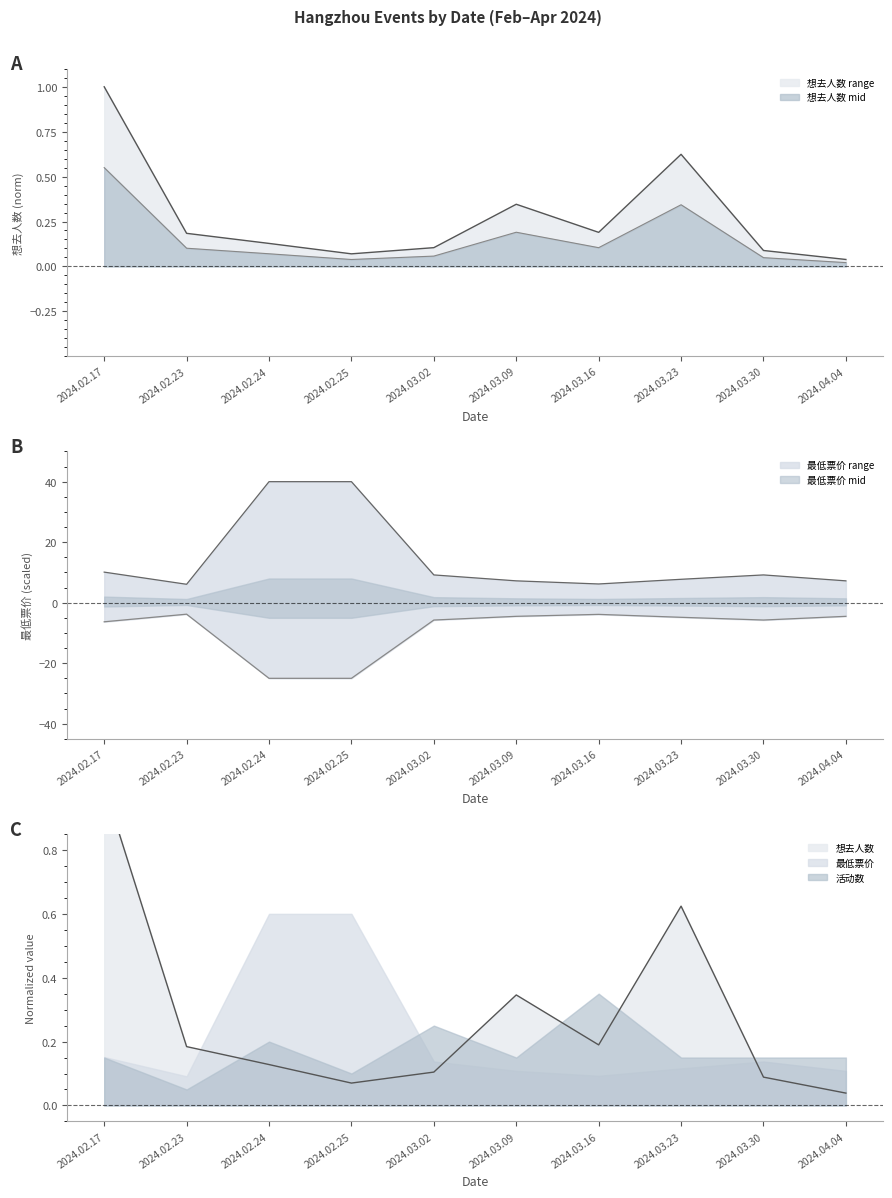

What is the difference between the 最低票价 values at 2024.03.02 and 2024.03.09?

2.0